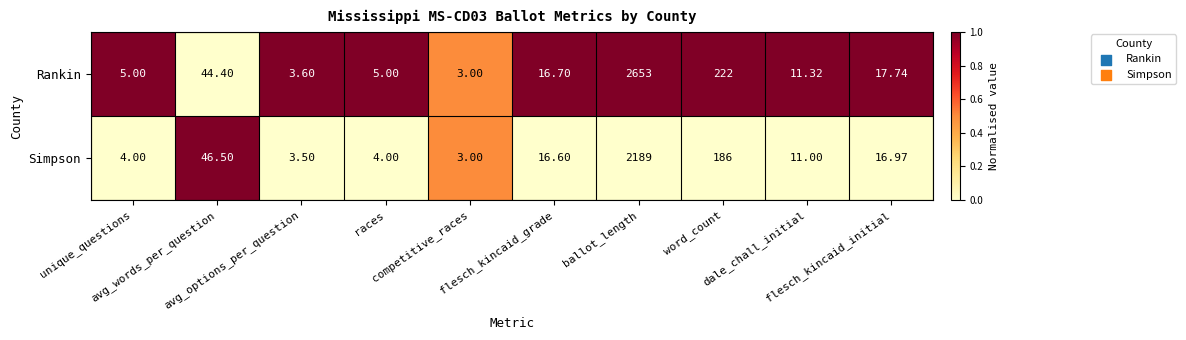

Count the number of categories in the chart.

10